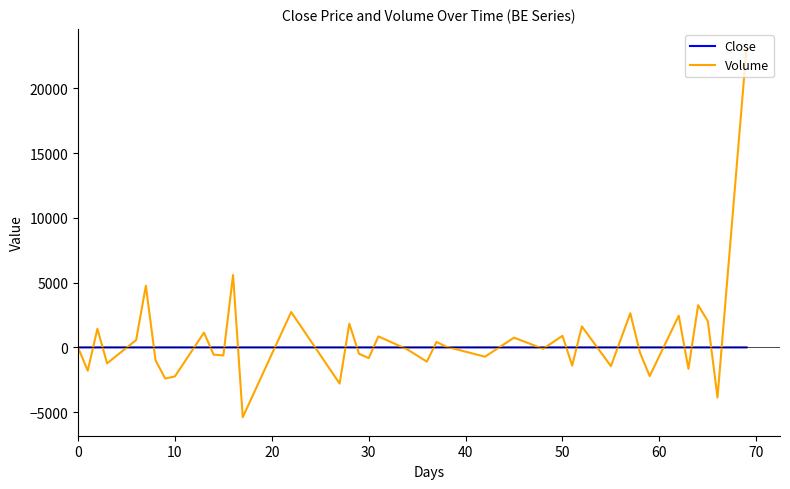

What is the maximum value shown in the chart?

23163.0